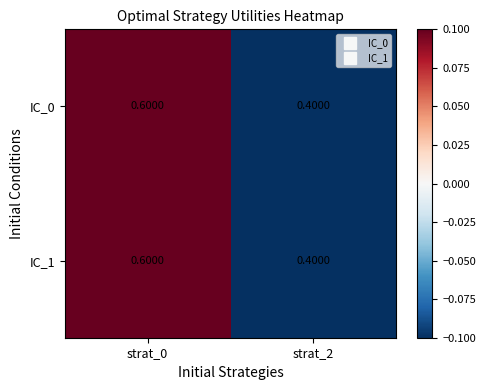

What is the total value across all series at strat_0?

1.2